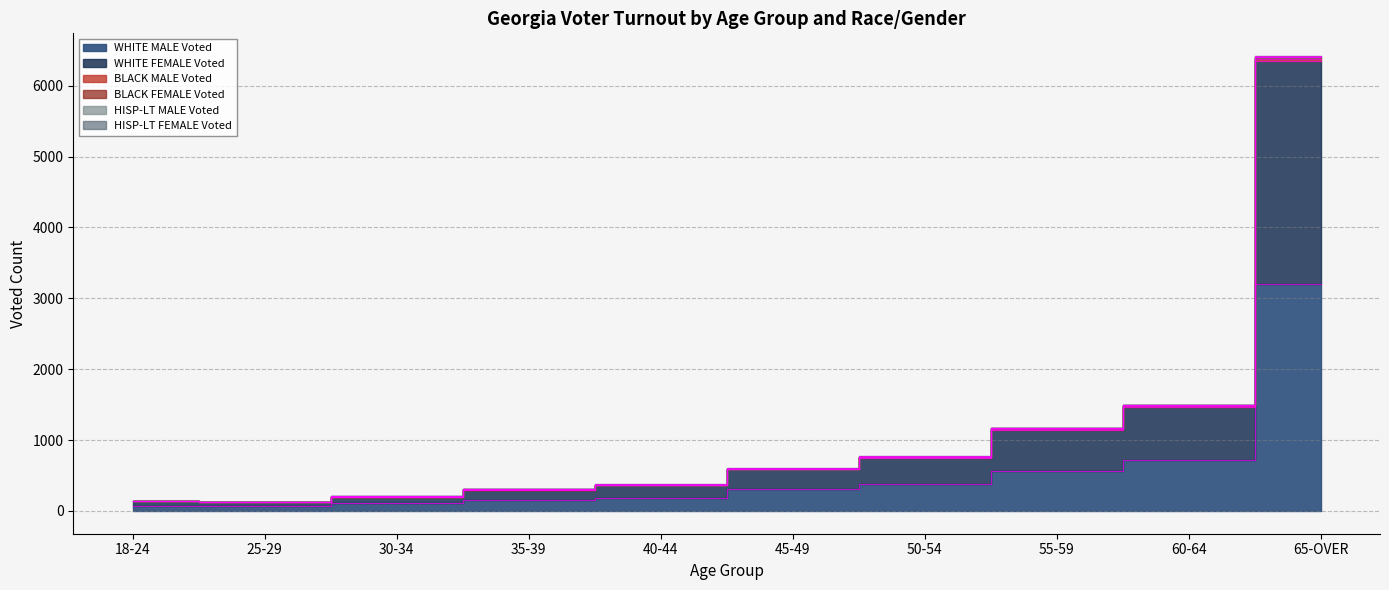

Which has a higher value, 65-OVER or 60-64?

65-OVER